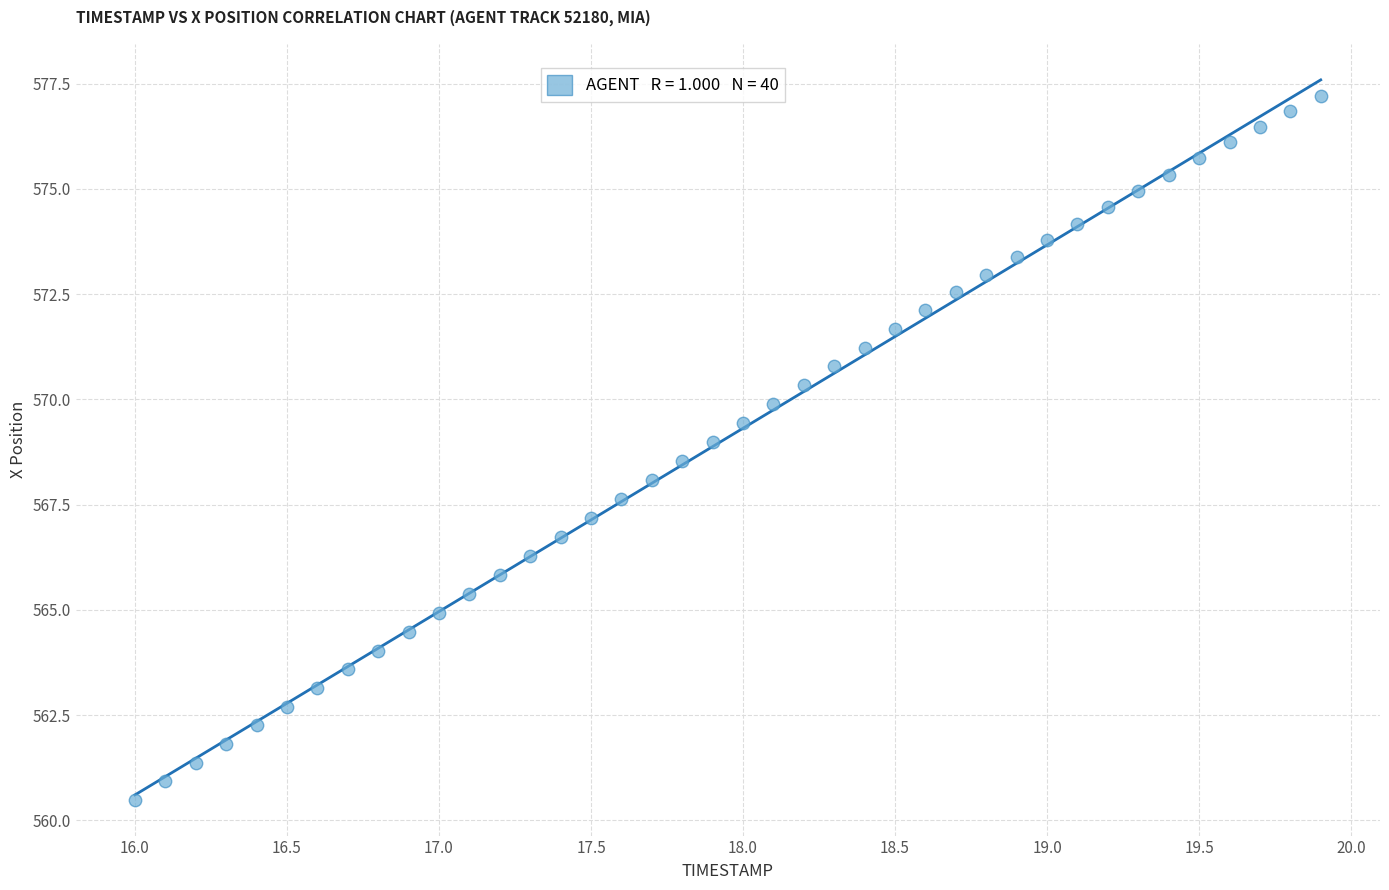

What is the range of X values (max minus min)?

3.9